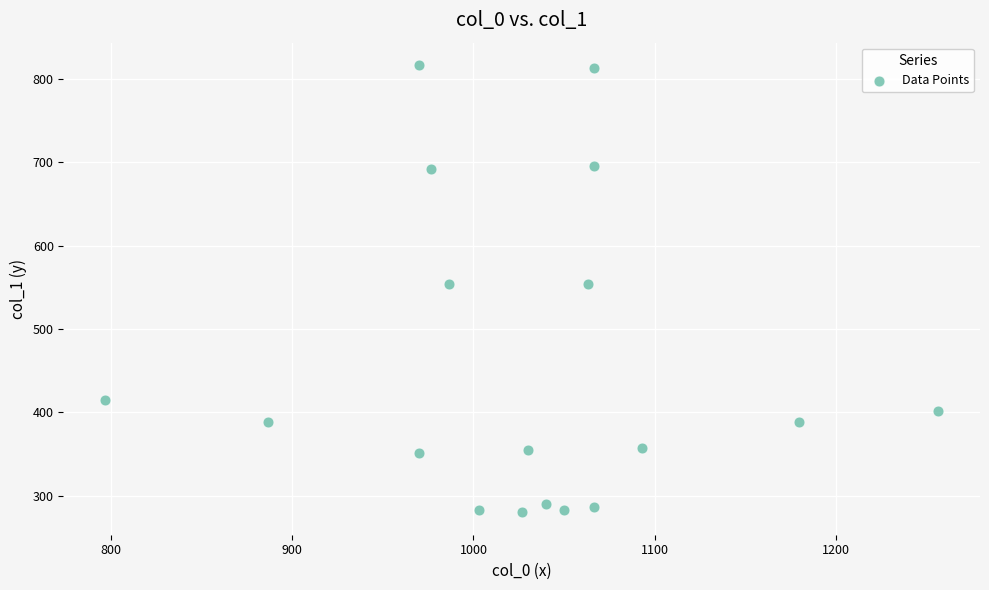

What is the range of X values (max minus min)?

460.0